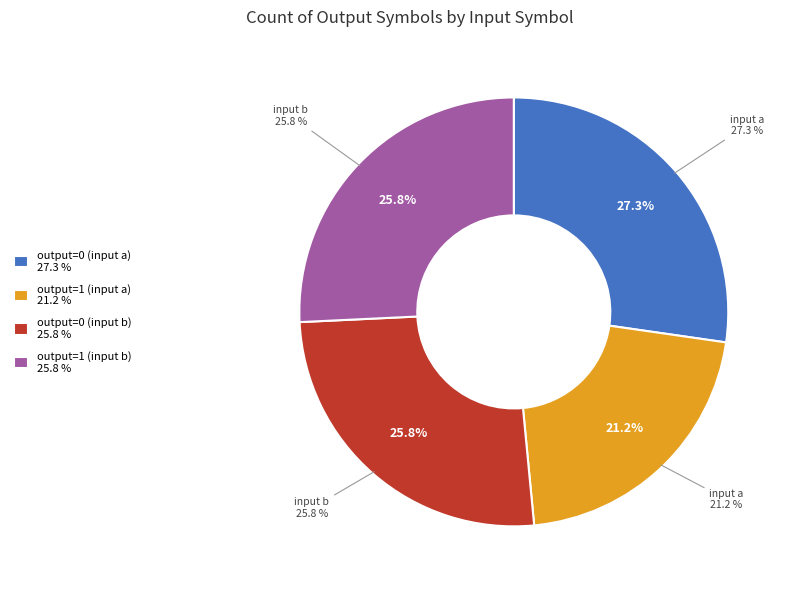

What percentage is NOT represented by output=1 (input a)?

78.8%